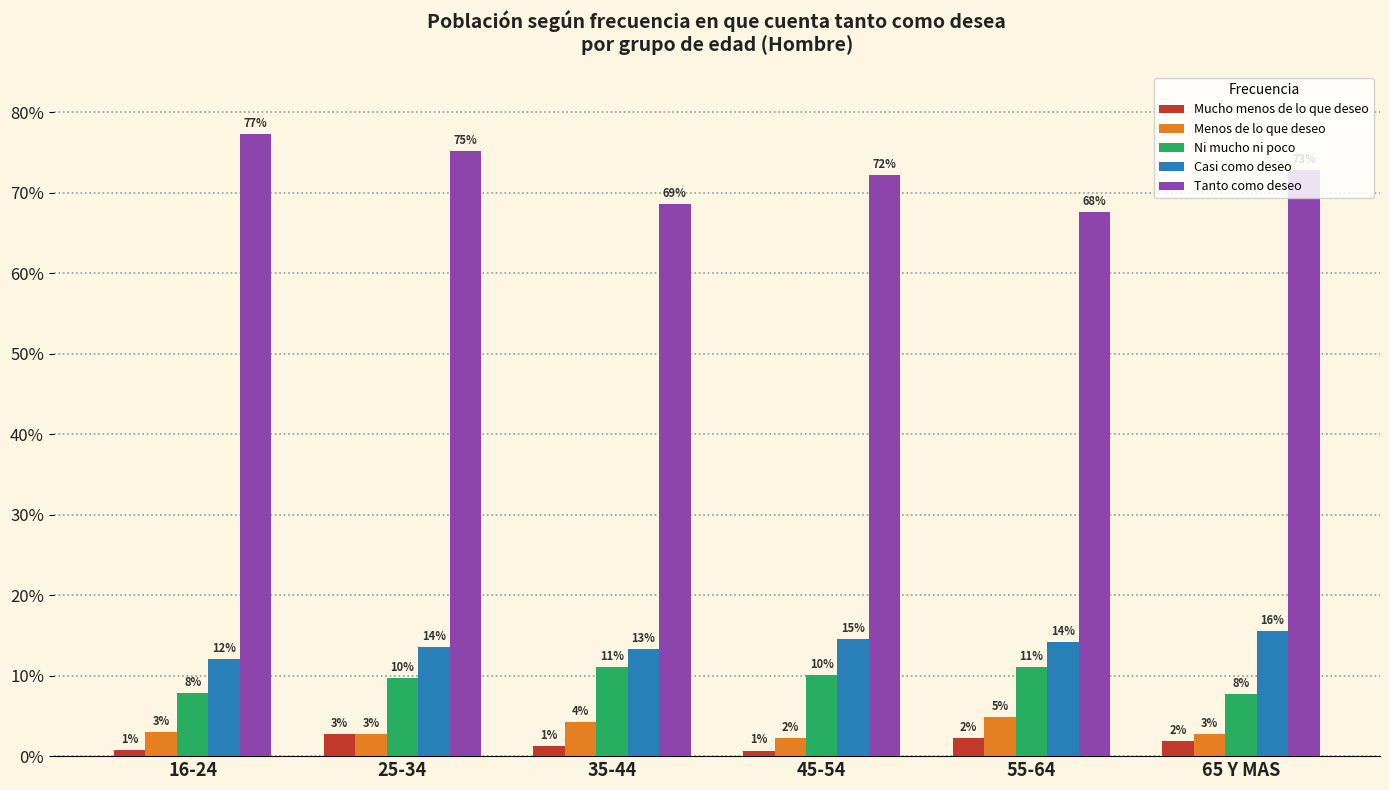

Which label corresponds to the largest value in the chart?

16-24